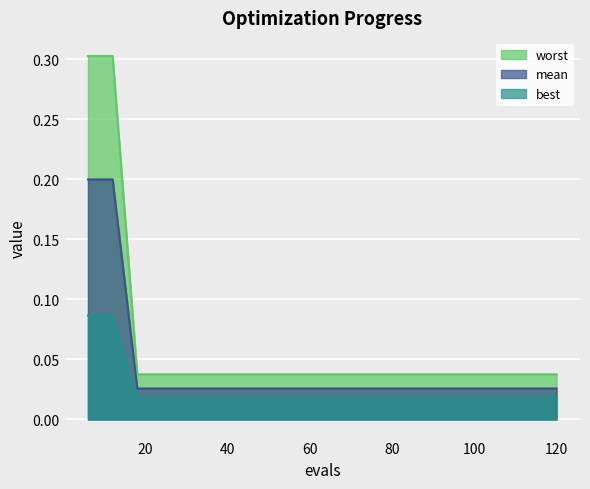

What is the difference between the second highest and second lowest values in the worst series?

0.1